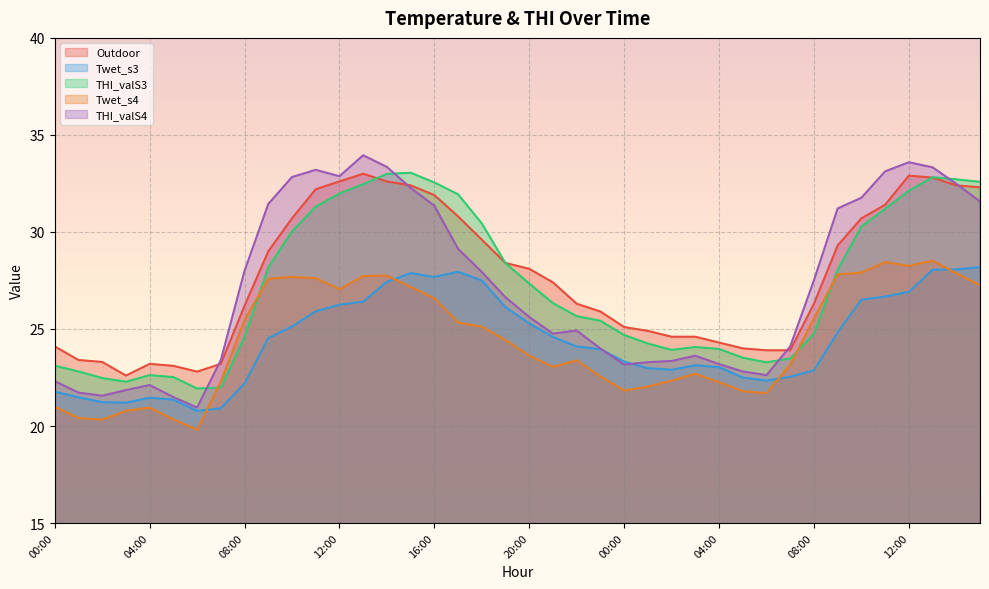

The value of Twet_s3 at 23:00 is 36.1. True or false?

False